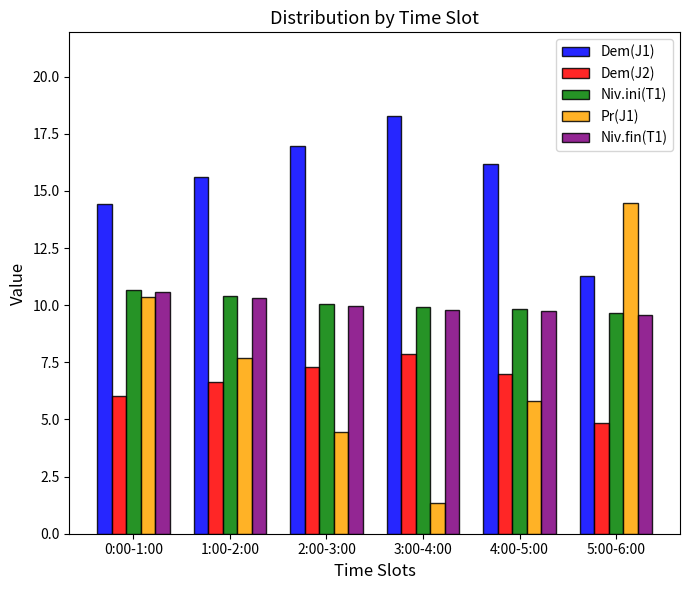

Which label corresponds to the smallest value in the chart?

3:00-4:00